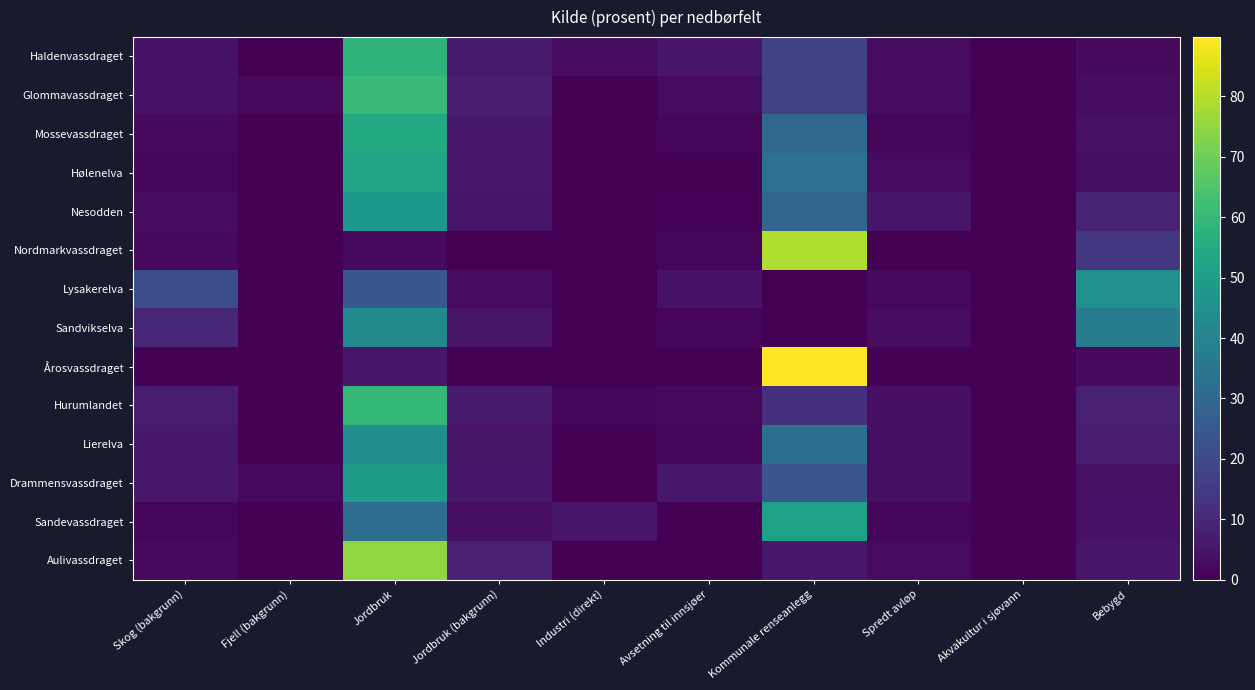

At how many categories does at least one series exceed 1?

9